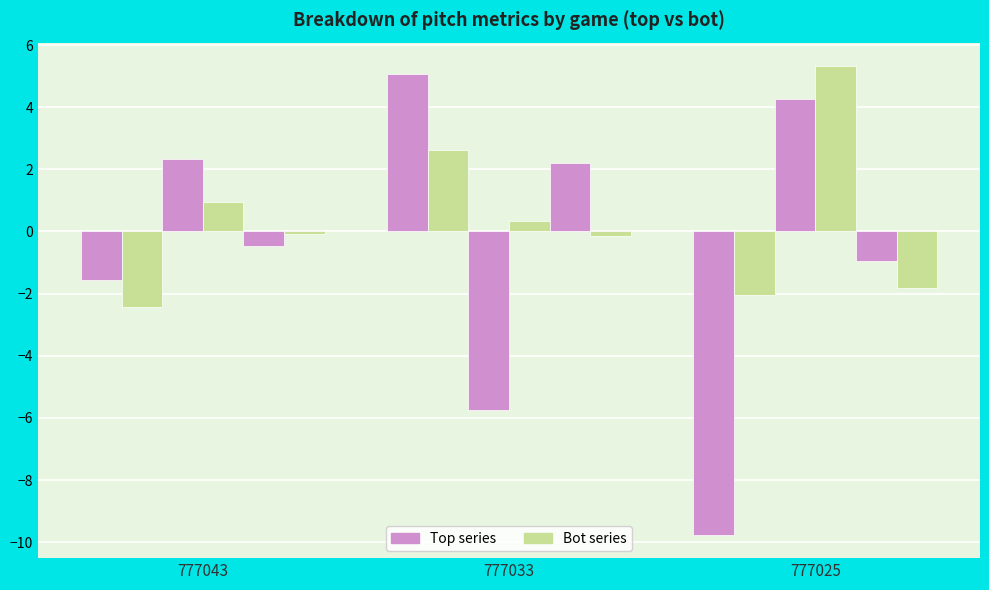

What is the average value of the Bot (green) series?

-0.6